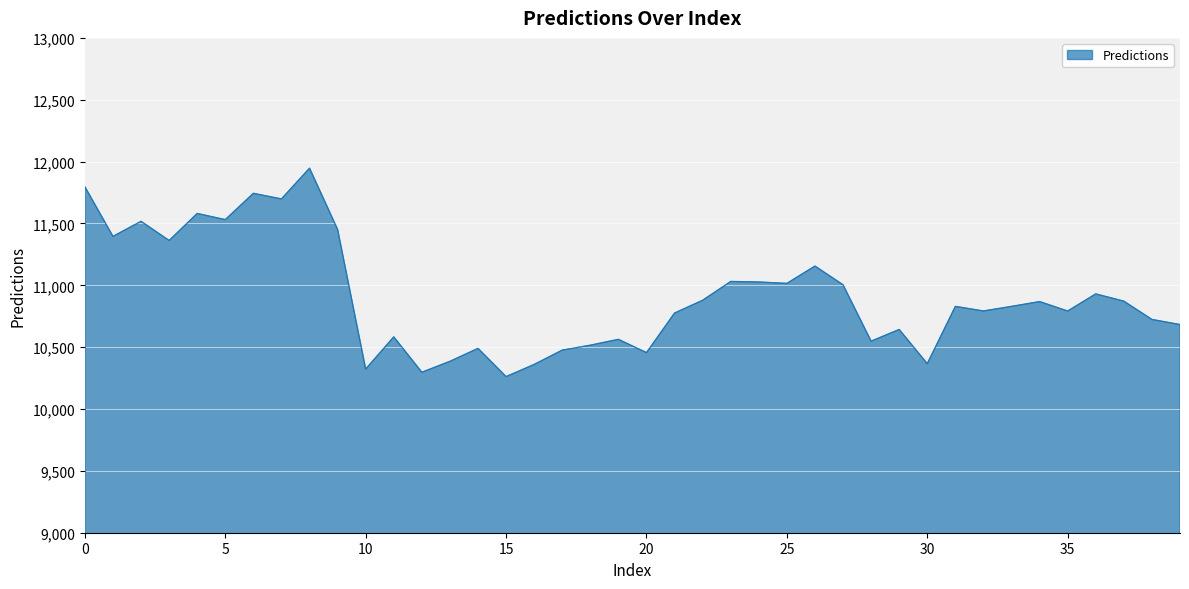

What is the greatest value displayed?

11946.8